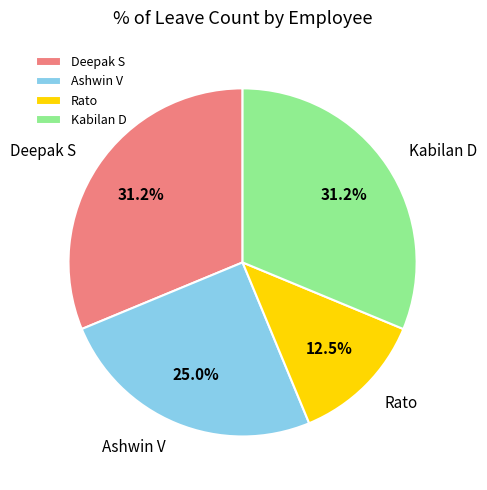

Which category has the smallest portion of the pie?

Rato